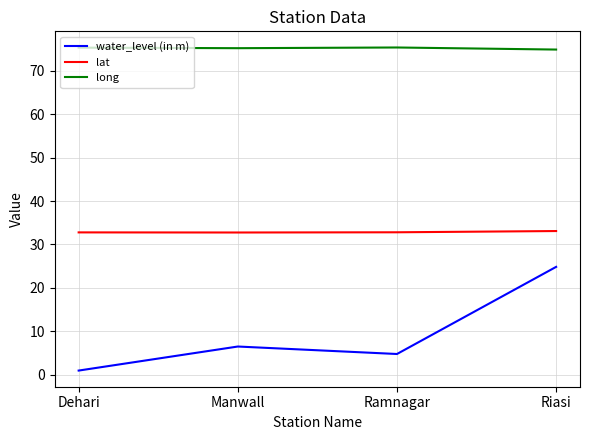

At which category is the sum across all series the highest?

Riasi